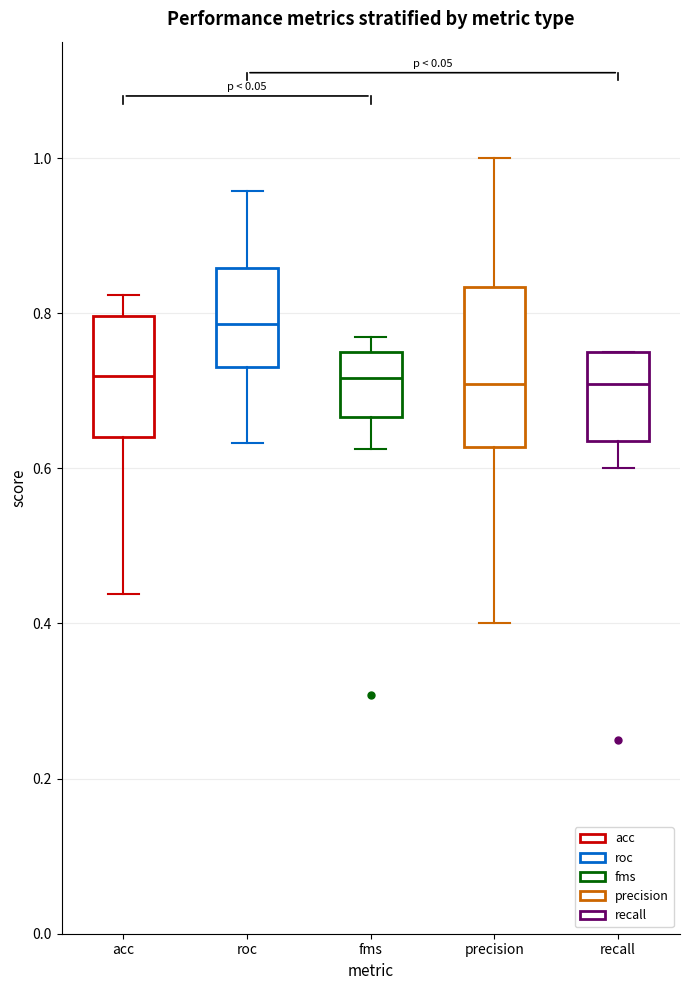

Which box is the tallest, from its lower edge to its upper edge?

precision